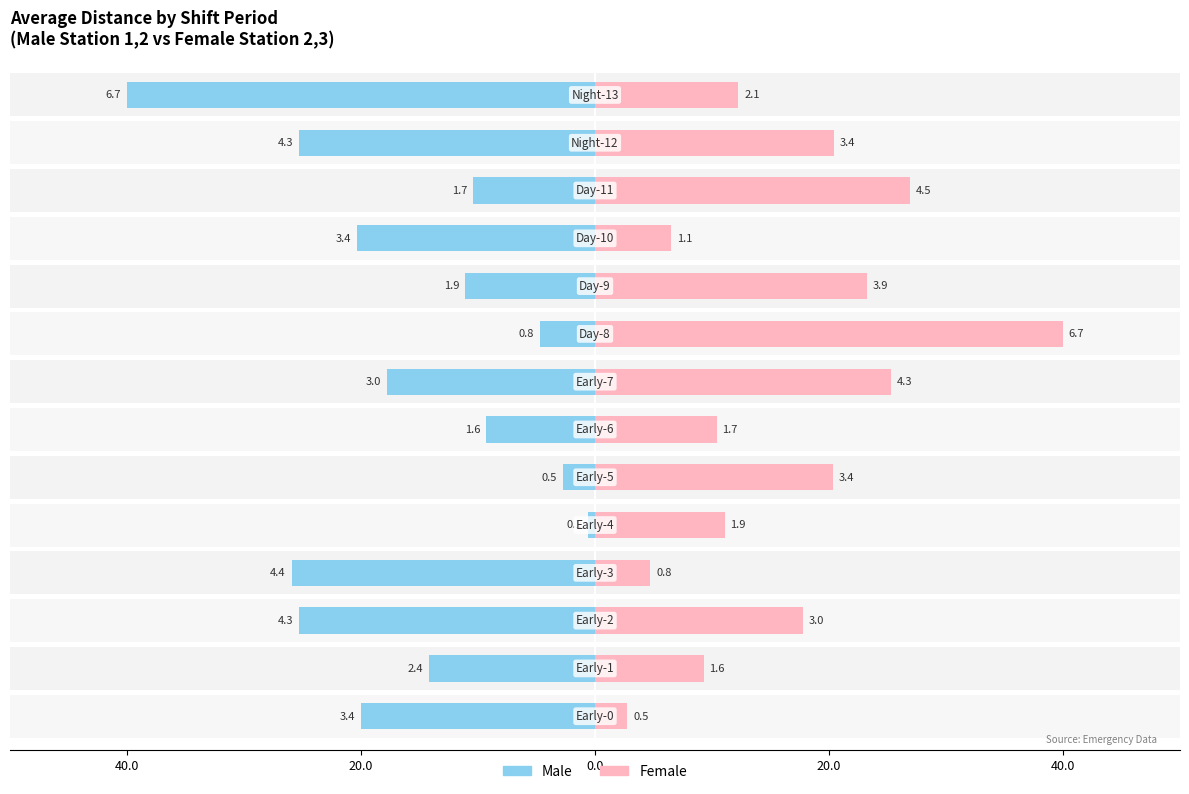

What is the average value of the Female series?

16.5